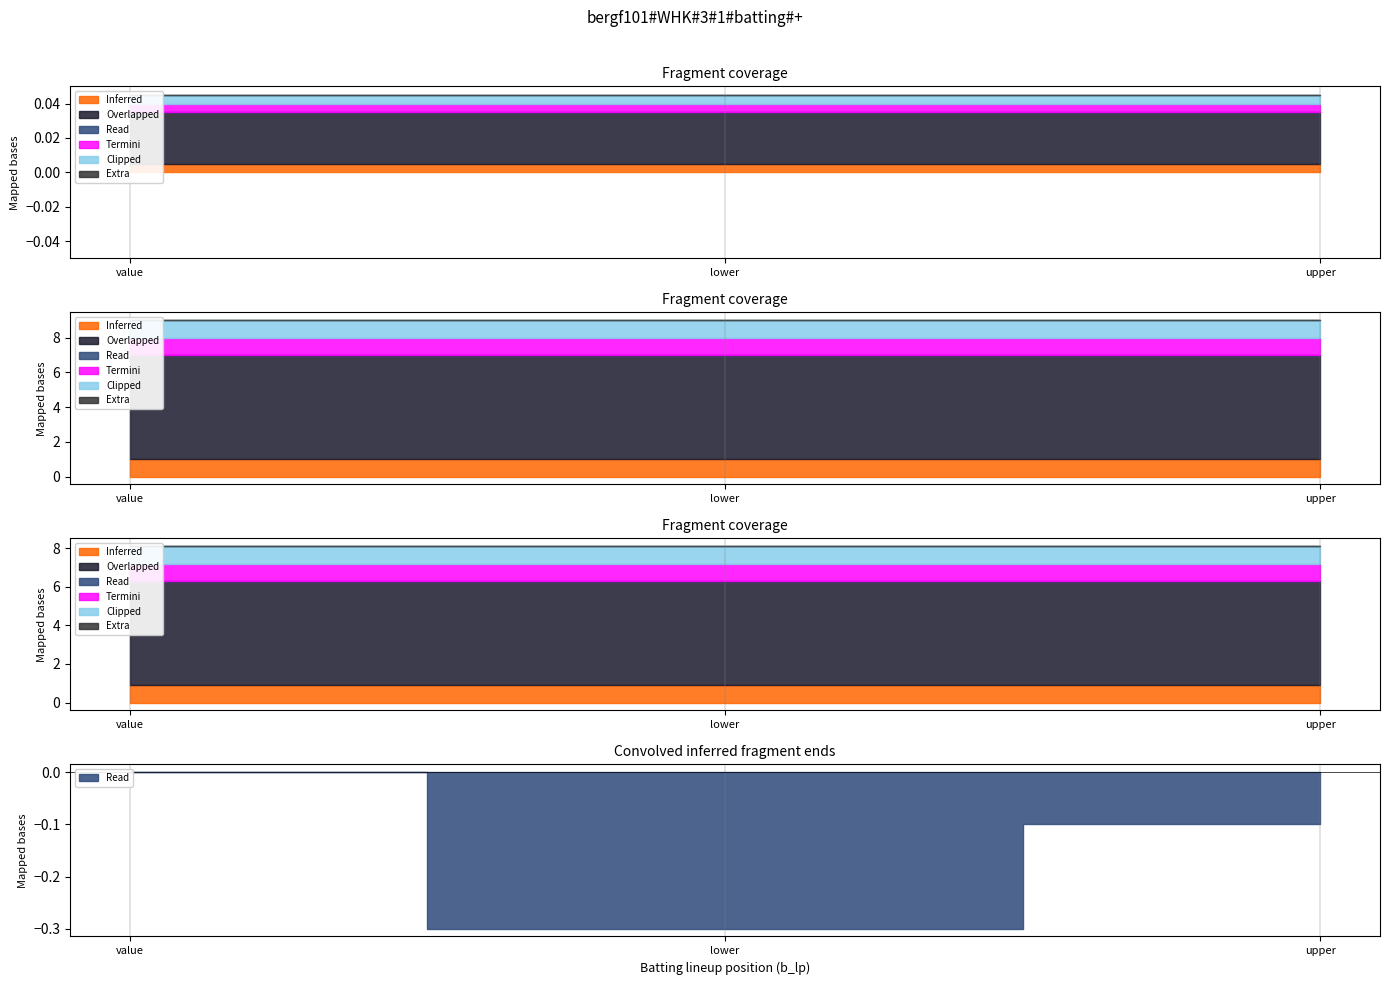

At how many categories does at least one series exceed 2?

3